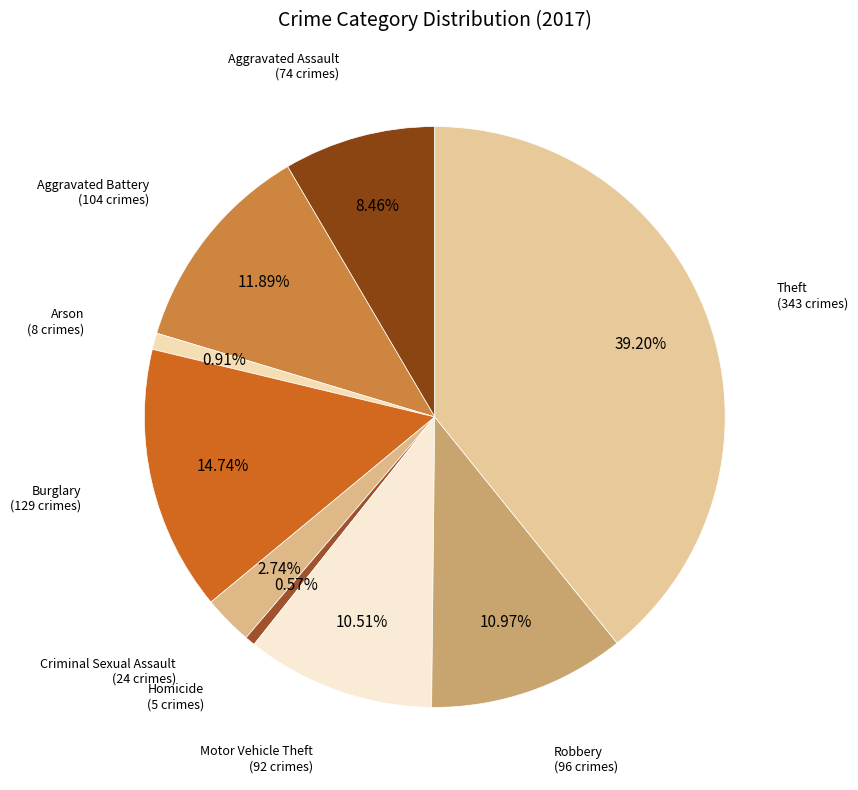

Count the number of slices in the pie.

9